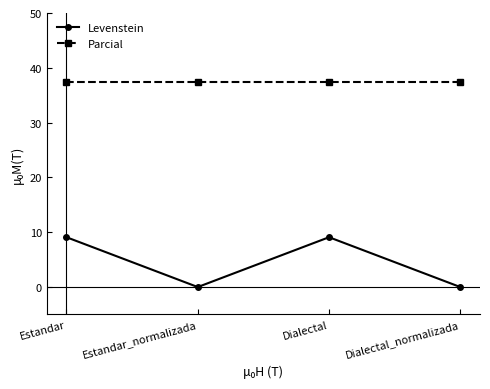

Reading left to right, extract all data points from this chart.

Levenstein: Estandar=9.1	Estandar_normalizada=0.0	Dialectal=9.1	Dialectal_normalizada=0.0
Parcial: Estandar=37.5	Estandar_normalizada=37.5	Dialectal=37.5	Dialectal_normalizada=37.5